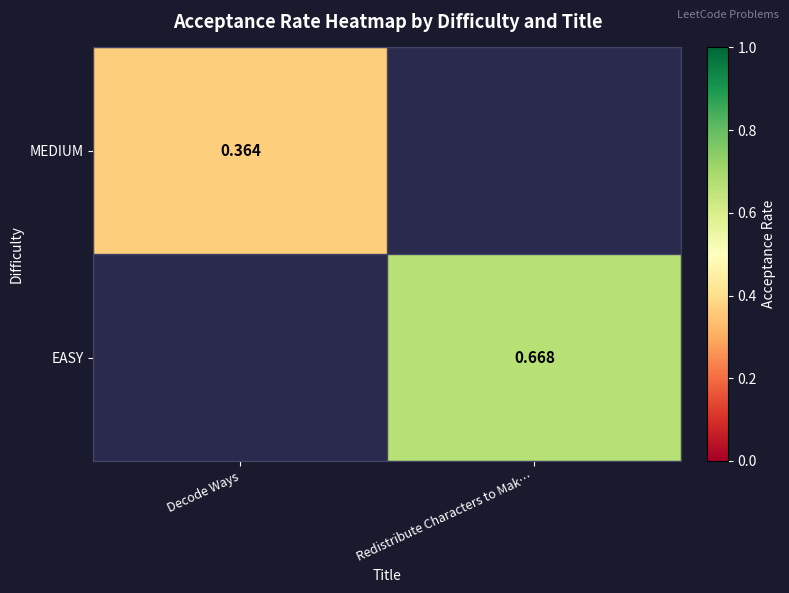

What is the spread (max minus min) of values at Redistribute Characters to Mak…?

0.7